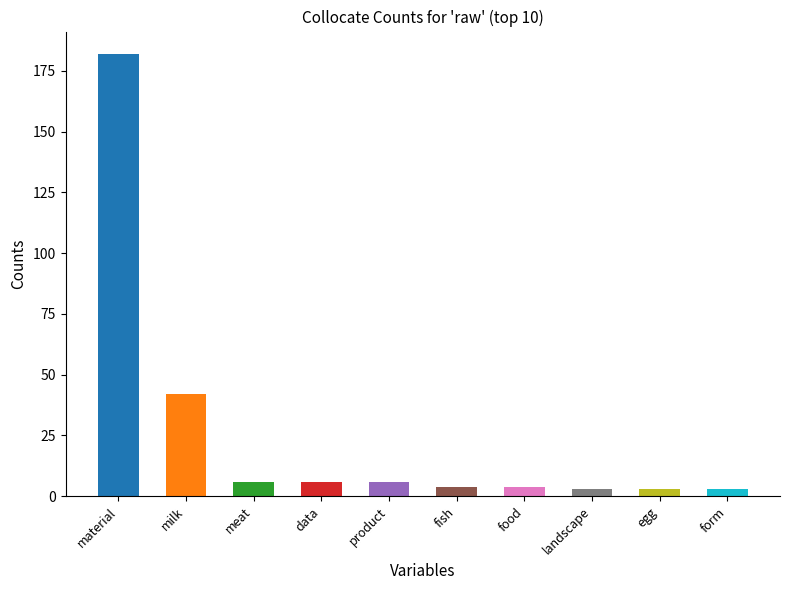

How many data points are less than 6?

5